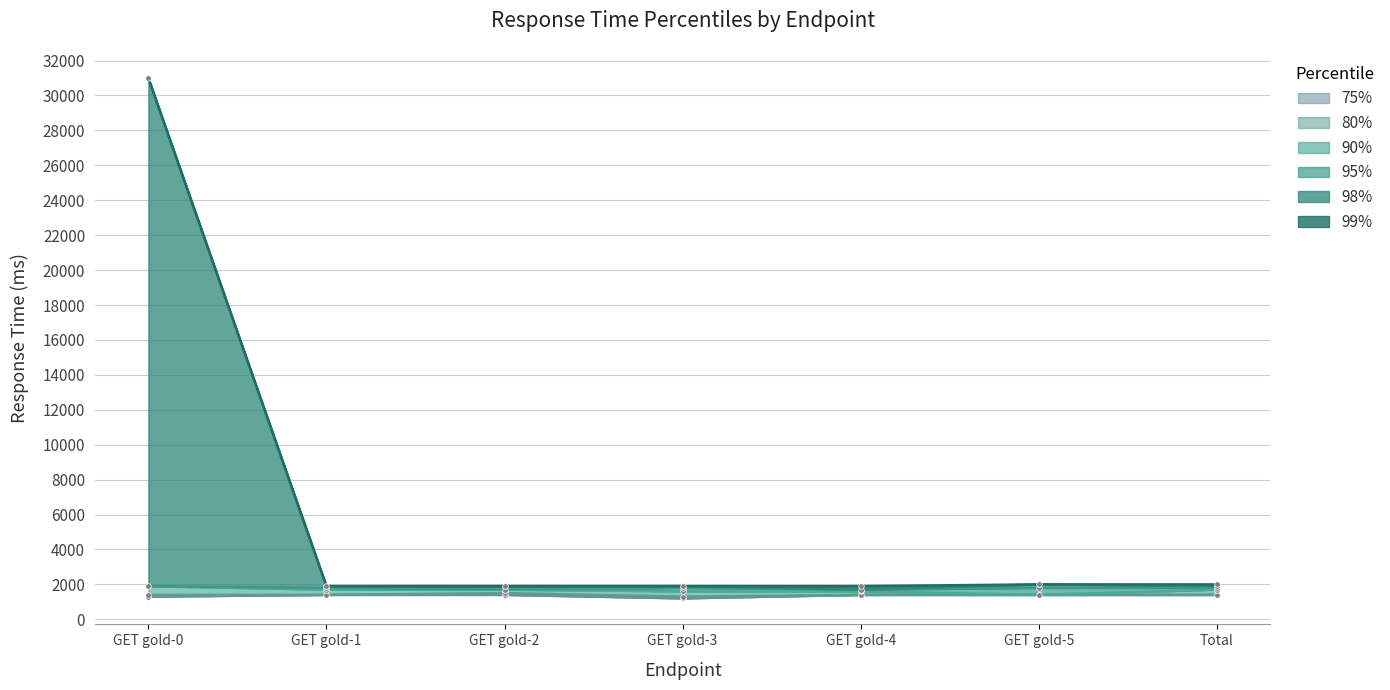

What is the sum of the 95% values at GET gold-0 and GET gold-1?

3700